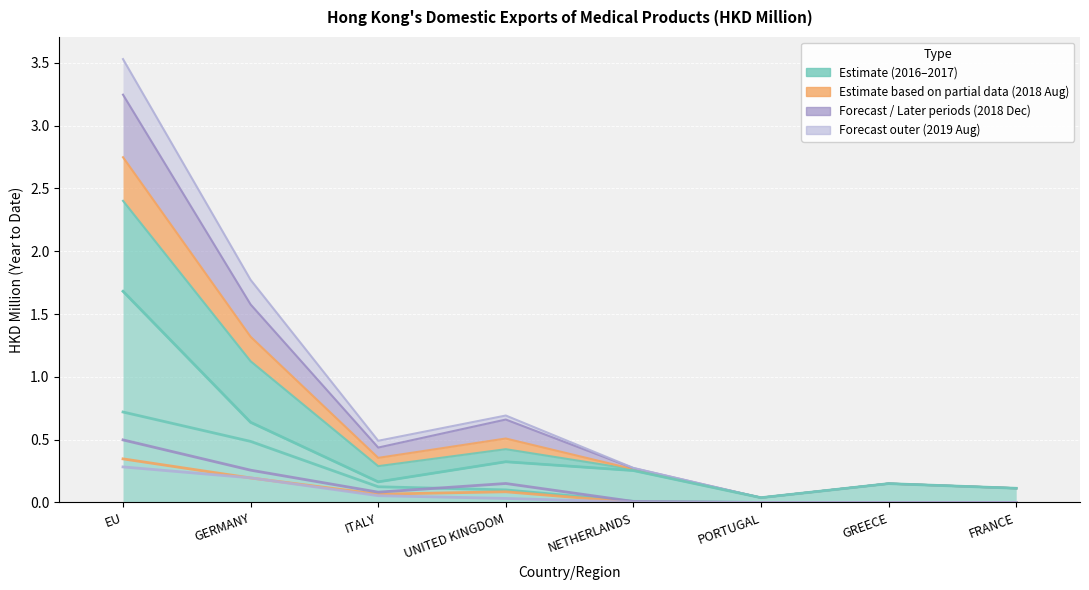

How many values in 201908 are above zero?

5